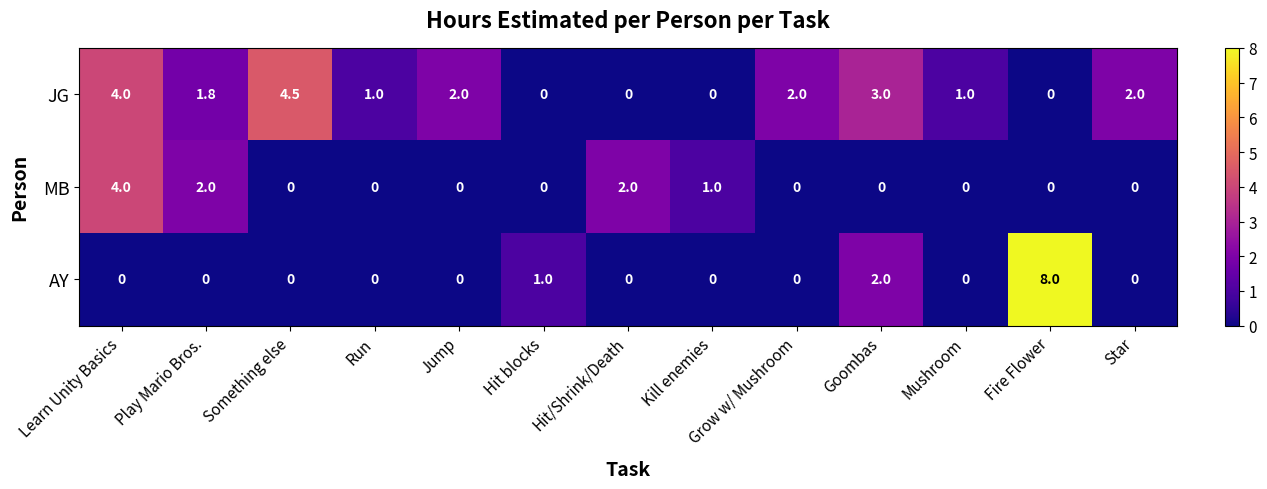

Is it true that MB equals -2.7 at Grow w/ Mushroom?

False